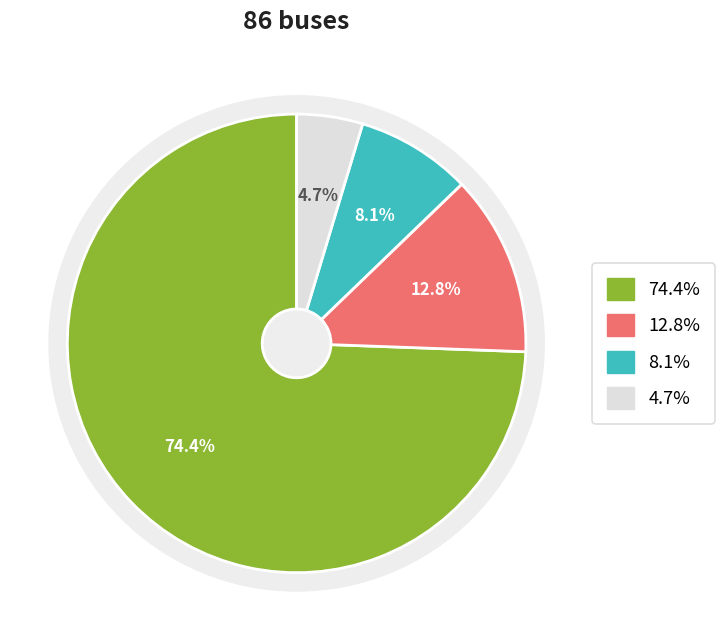

How many slices are in this pie chart?

4